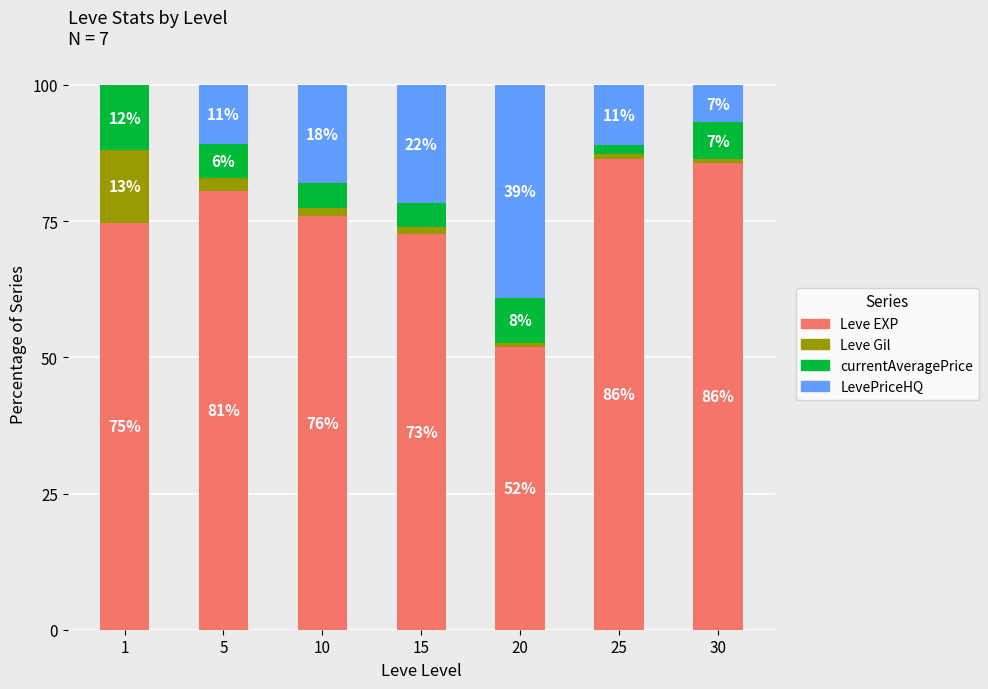

What is the total value across all series at 5?

100.0